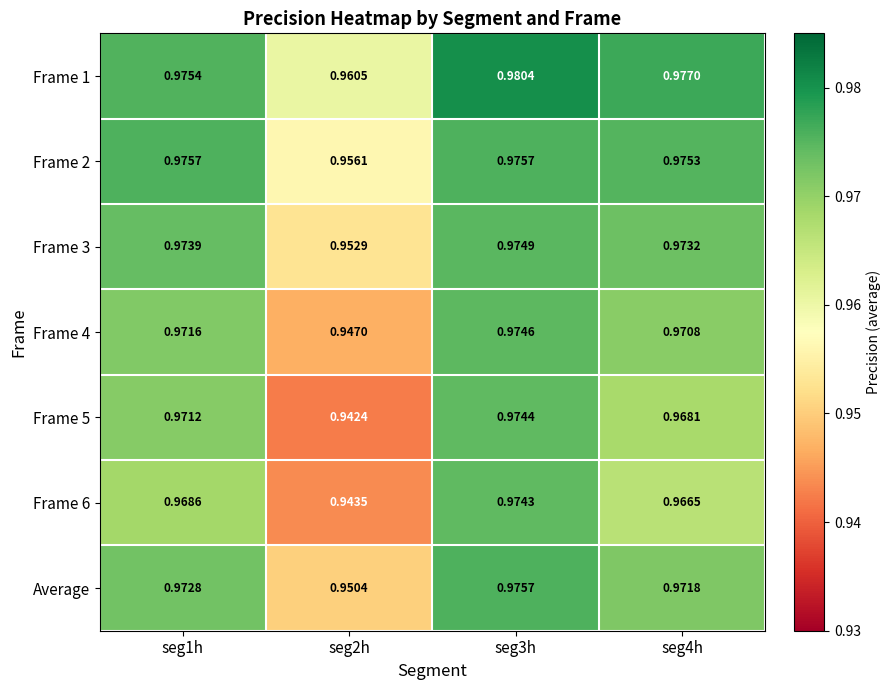

Is the value of Frame 5 at seg3h greater than the value of Average at seg4h?

Yes